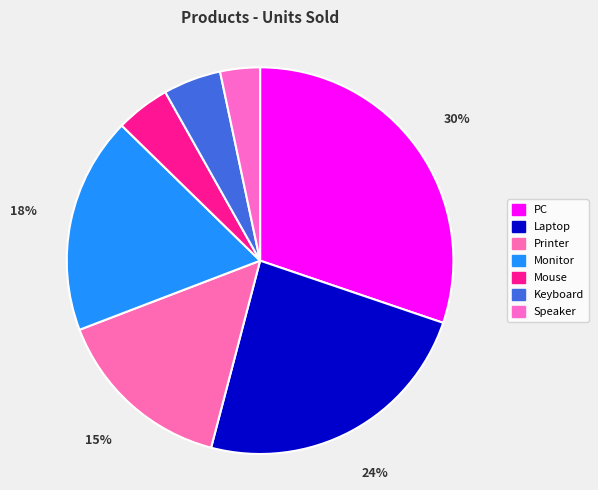

What percentage is the Laptop slice, to the nearest percent?

24%